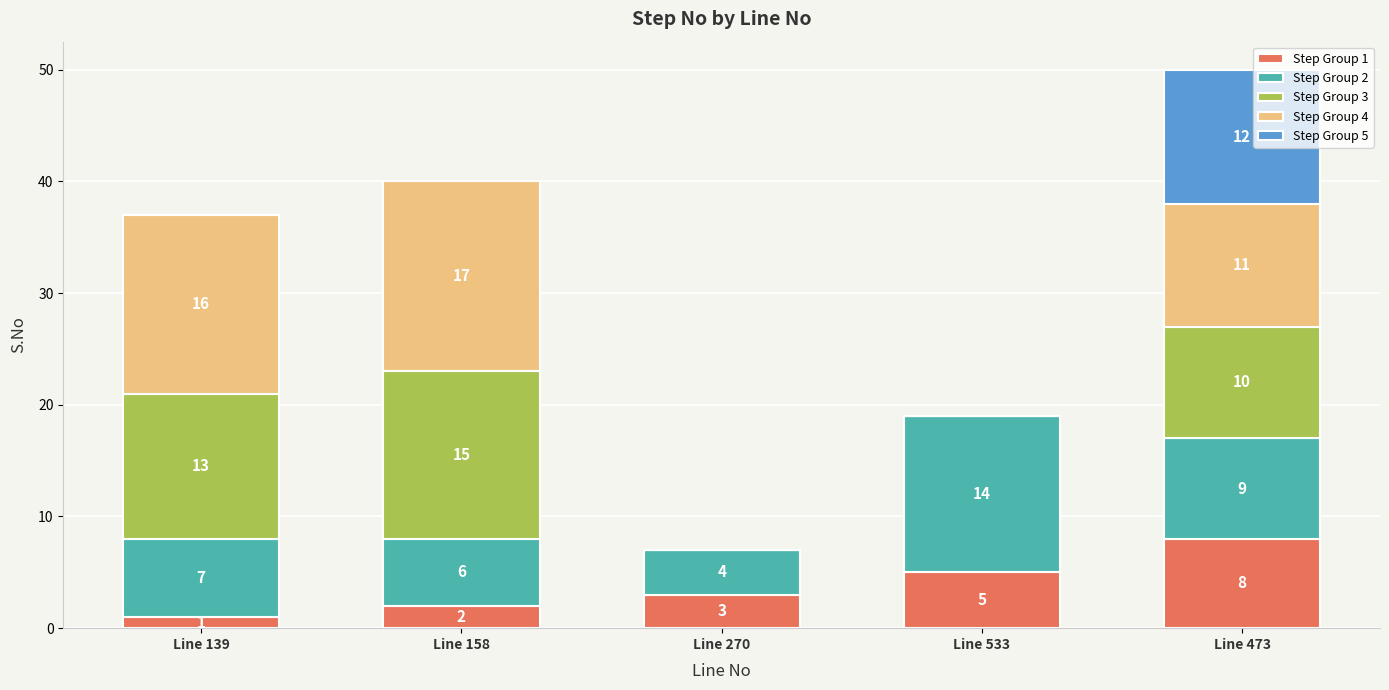

Are the bars grouped side by side (vs. stacked)?

No